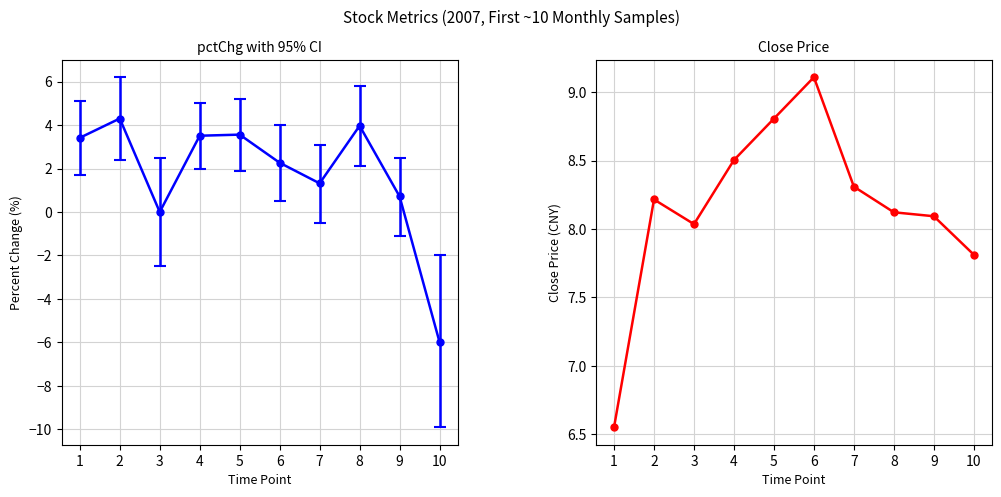

At which category does the data reach its first local peak?

2